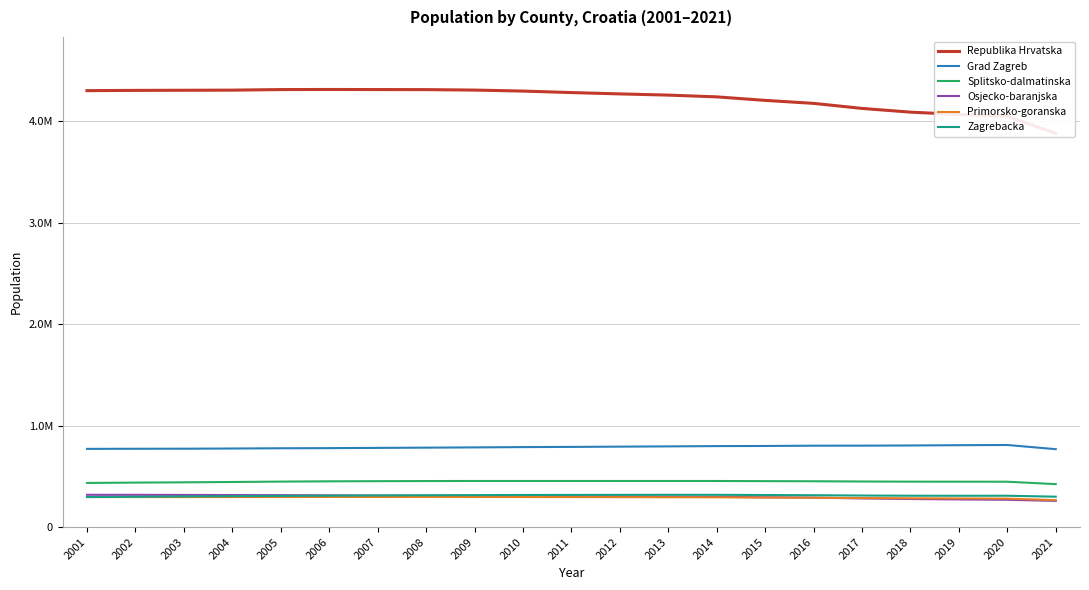

How many lines are shown in the chart?

6